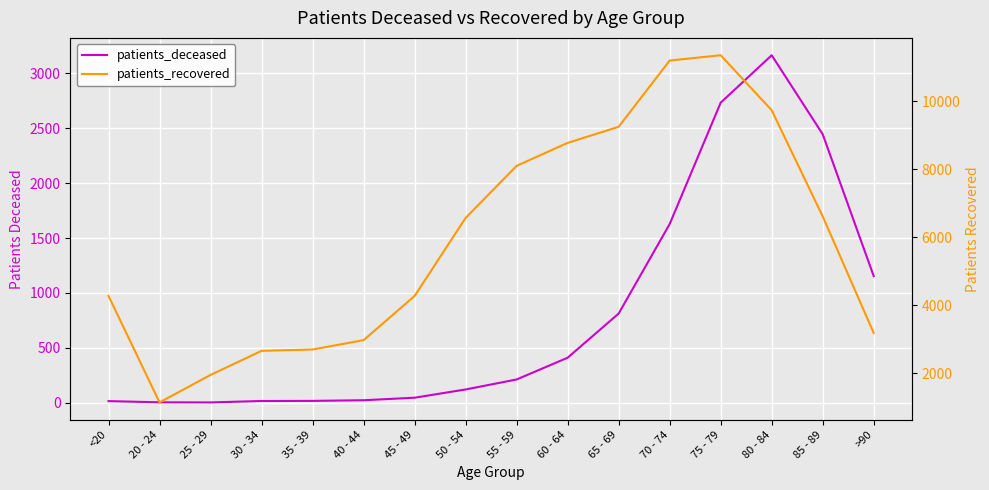

Which series has the widest spread of values?

patients_recovered